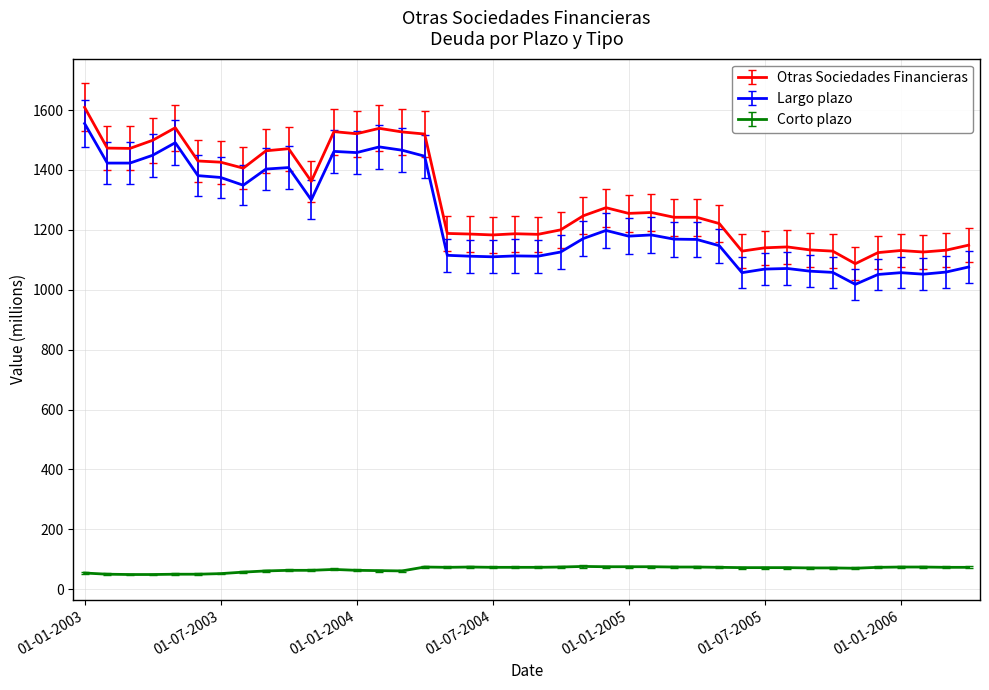

What is the minimum value for Otras Sociedades Financieras?

1087